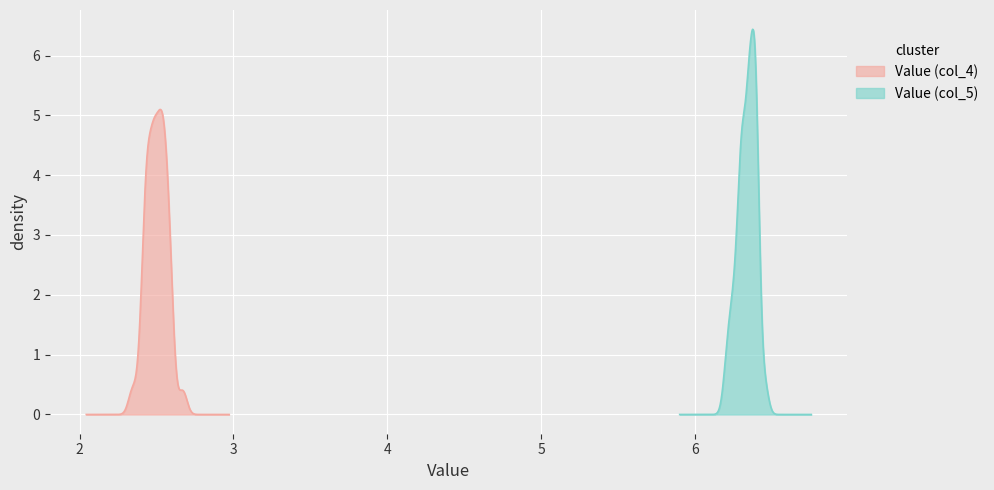

True or false: Value (col_4) and Value (col_5) cross at least once.

False